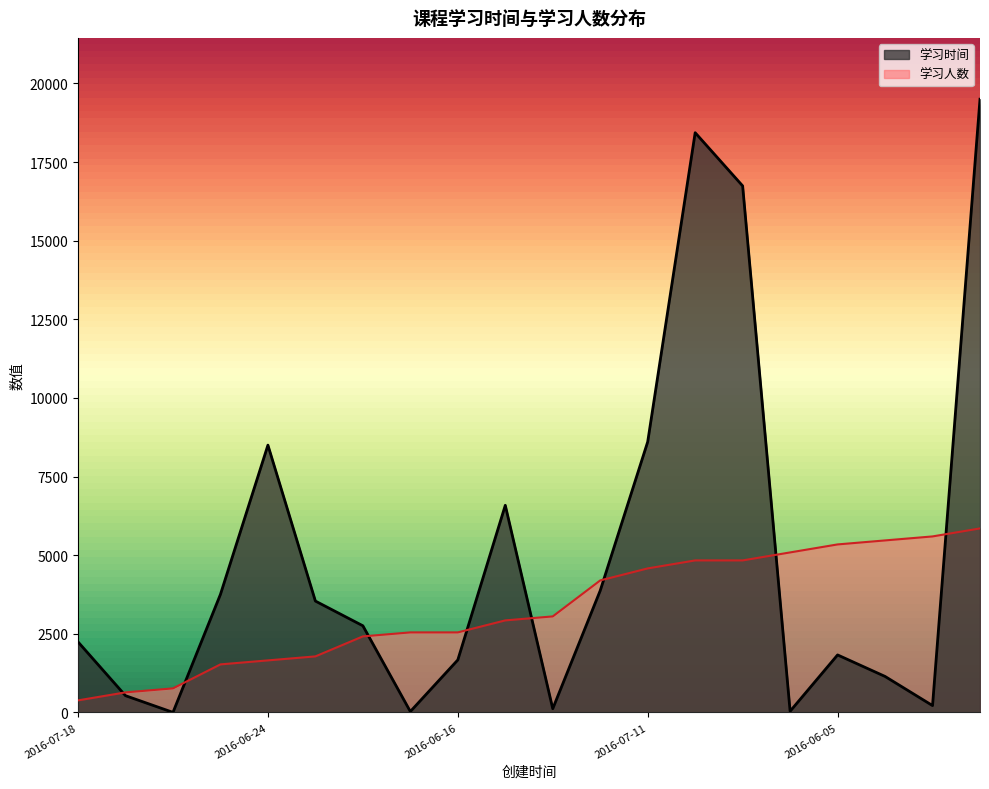

What is the difference between the maximum and minimum values in the 学习人数 series?

5468.5